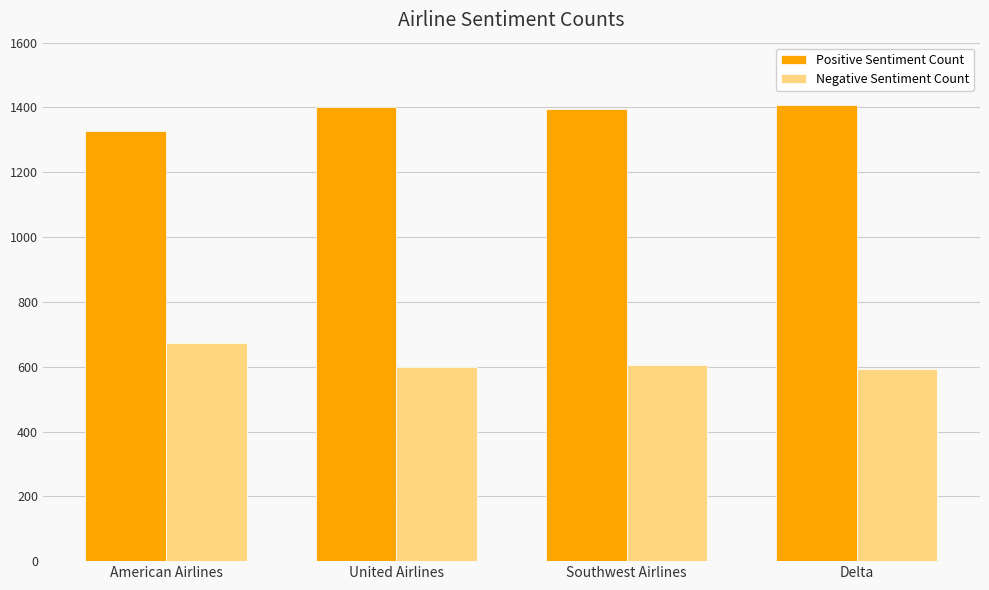

What is the spread (max minus min) of values at United Airlines?

802